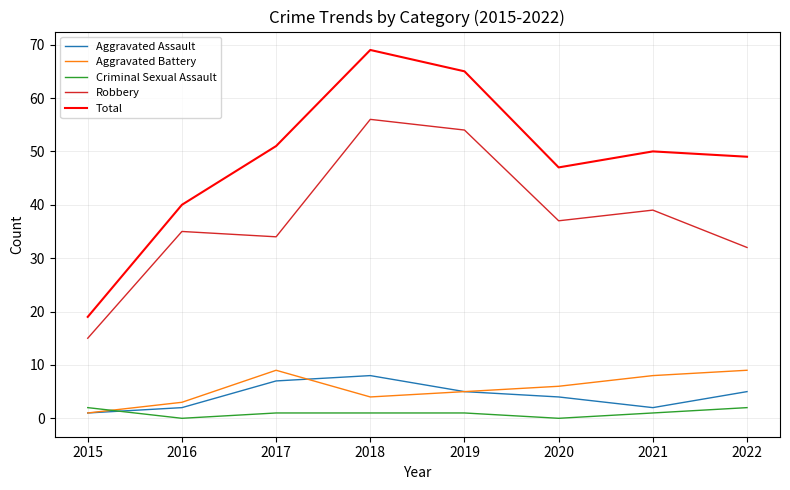

Reading left to right, what are all the values shown in this chart?

Aggravated Assault: 2015=1	2016=2	2017=7	2018=8	2019=5	2020=4	2021=2	2022=5
Aggravated Battery: 2015=1	2016=3	2017=9	2018=4	2019=5	2020=6	2021=8	2022=9
Criminal Sexual Assault: 2015=2	2016=0	2017=1	2018=1	2019=1	2020=0	2021=1	2022=2
Robbery: 2015=15	2016=35	2017=34	2018=56	2019=54	2020=37	2021=39	2022=32
Total: 2015=19	2016=40	2017=51	2018=69	2019=65	2020=47	2021=50	2022=49